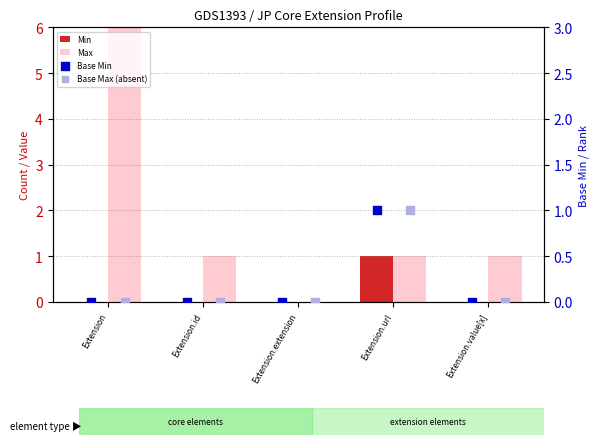

Which series has the widest spread of Y values?

Max